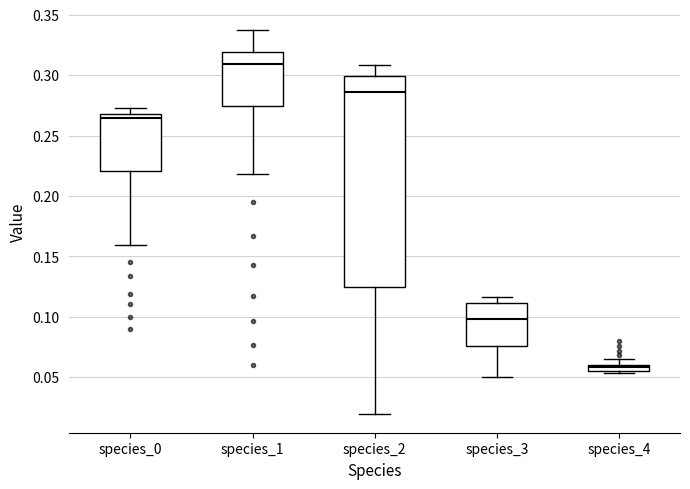

Where does the upper whisker of the box for species_4 end on the y-axis? The values are not printed on the chart, so give them approximately, as read against the axis.

0.065